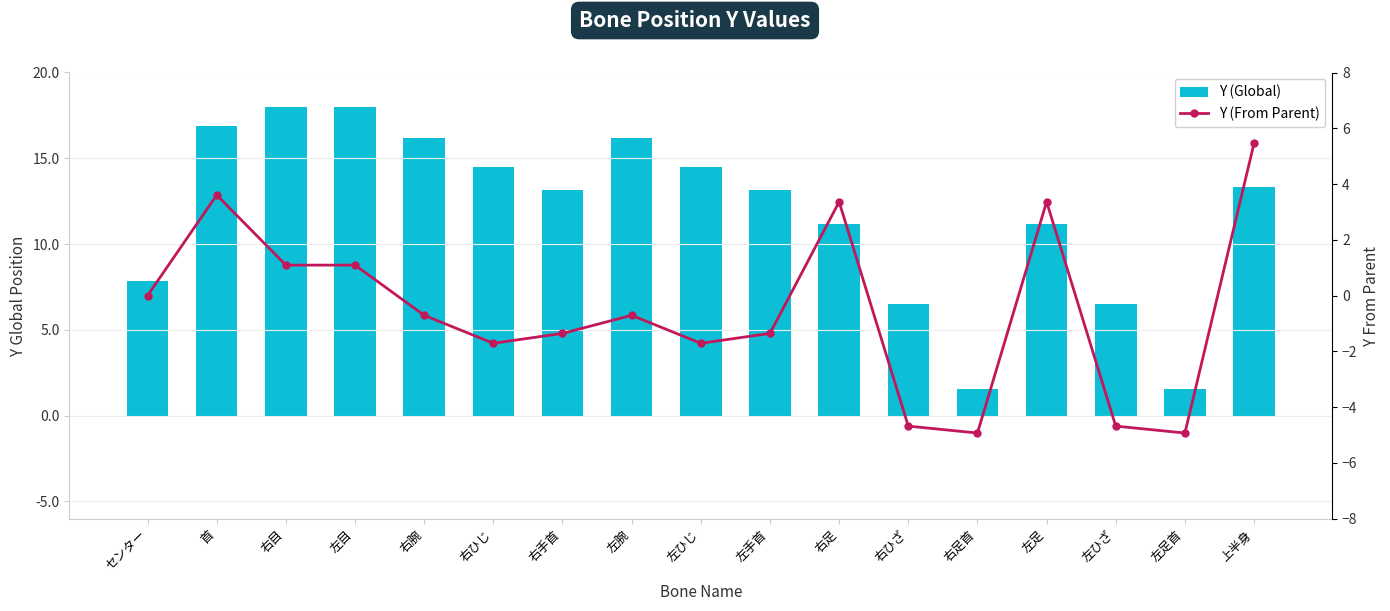

Which series changed the most between 右腕 and 右手首?

Y (Global)